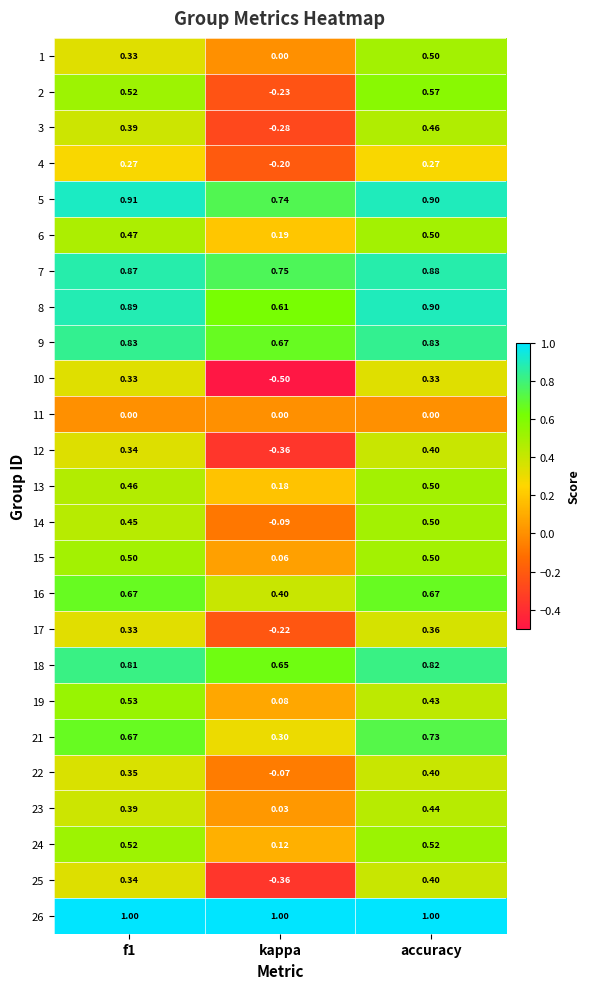

Where is 21 nearest to the value 0?

kappa